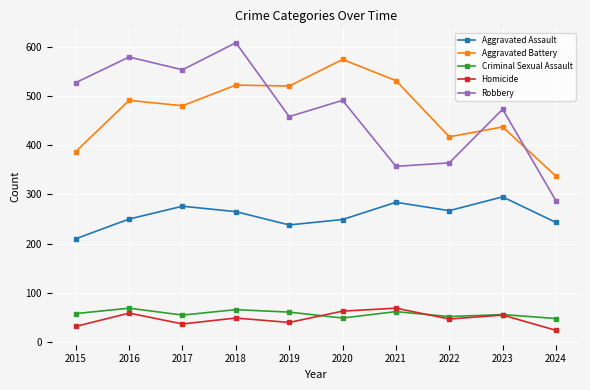

Read the Robbery value at 2020.

491